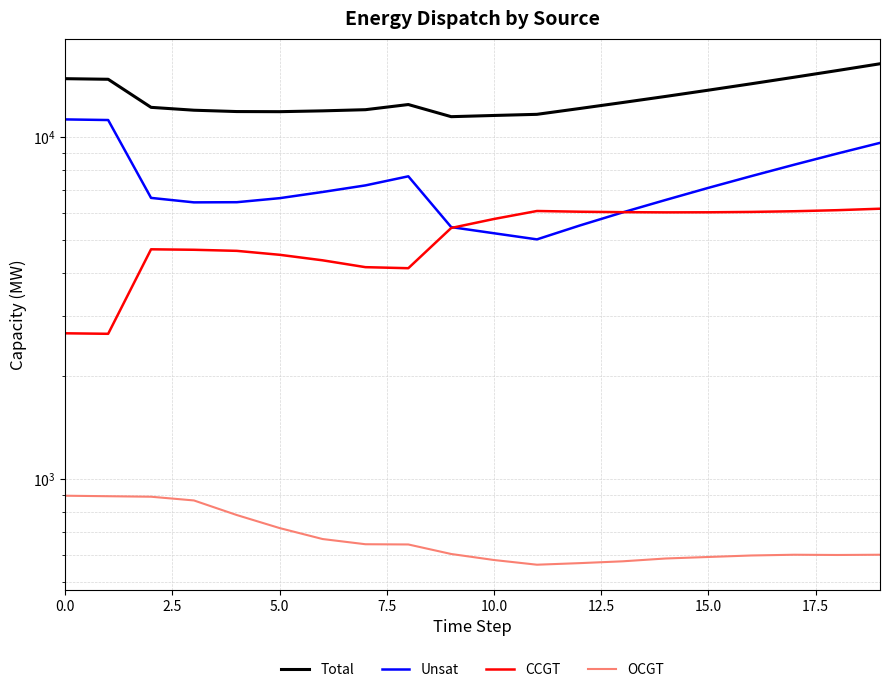

What position from the left is 19?

20